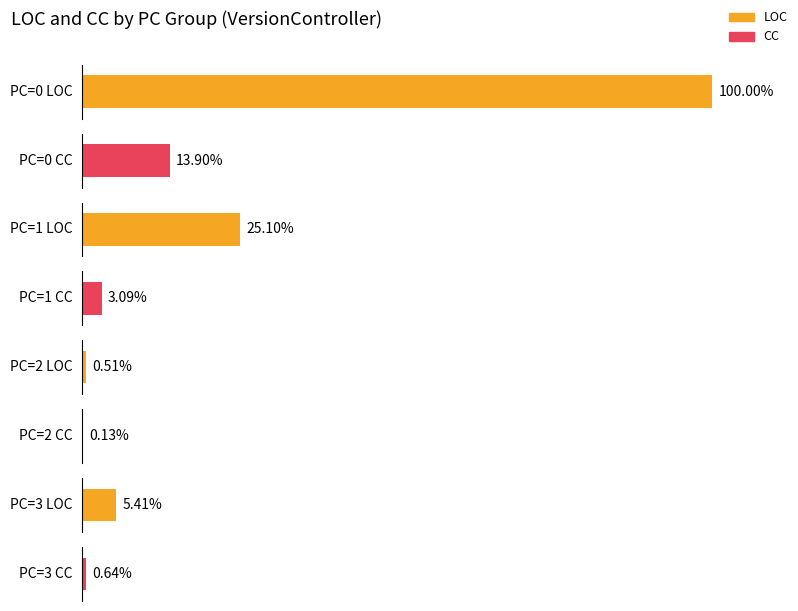

How many bars are there in each group?

2